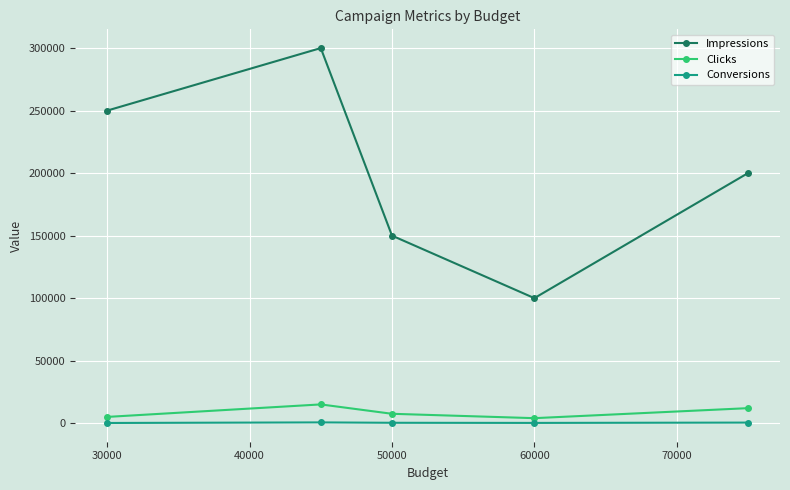

True or false: Impressions and Clicks cross at least once.

False